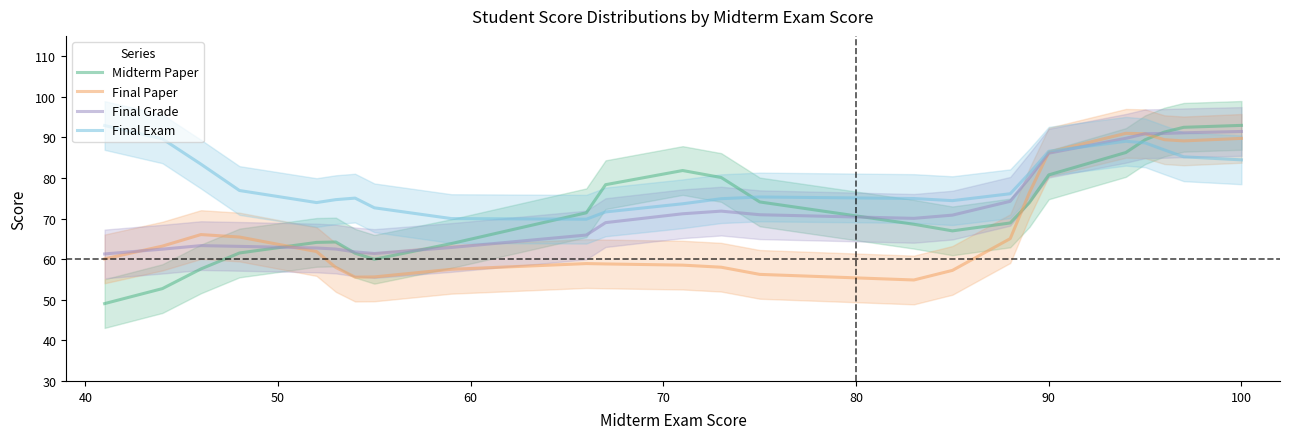

In Final Paper, how many points are higher than both neighbors (excluding endpoints)?

3